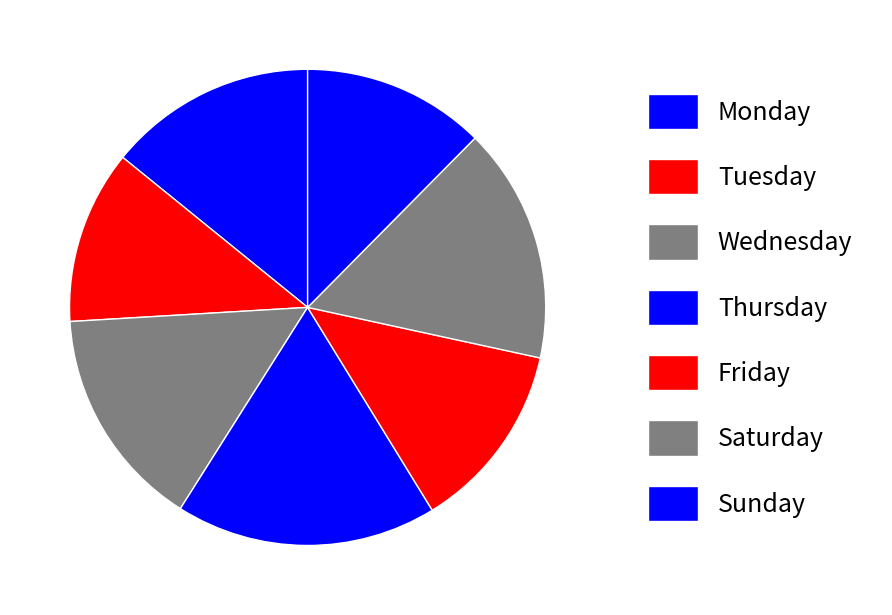

How many slices are in this pie chart?

7